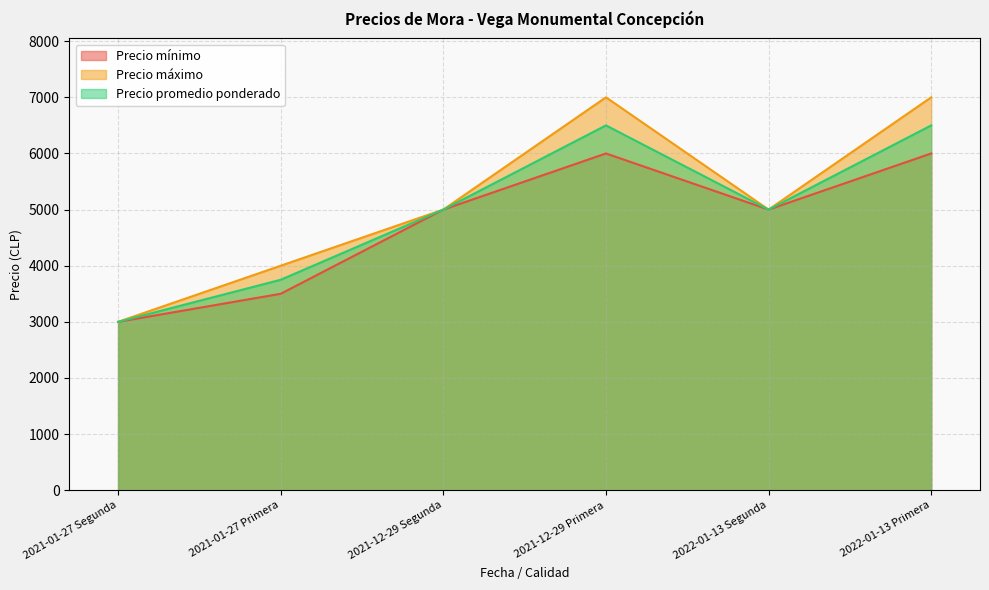

Rank the categories by Precio mínimo value from lowest to highest.

2021-01-27 Segunda, 2021-01-27 Primera, 2021-12-29 Segunda, 2022-01-13 Segunda, 2021-12-29 Primera, 2022-01-13 Primera